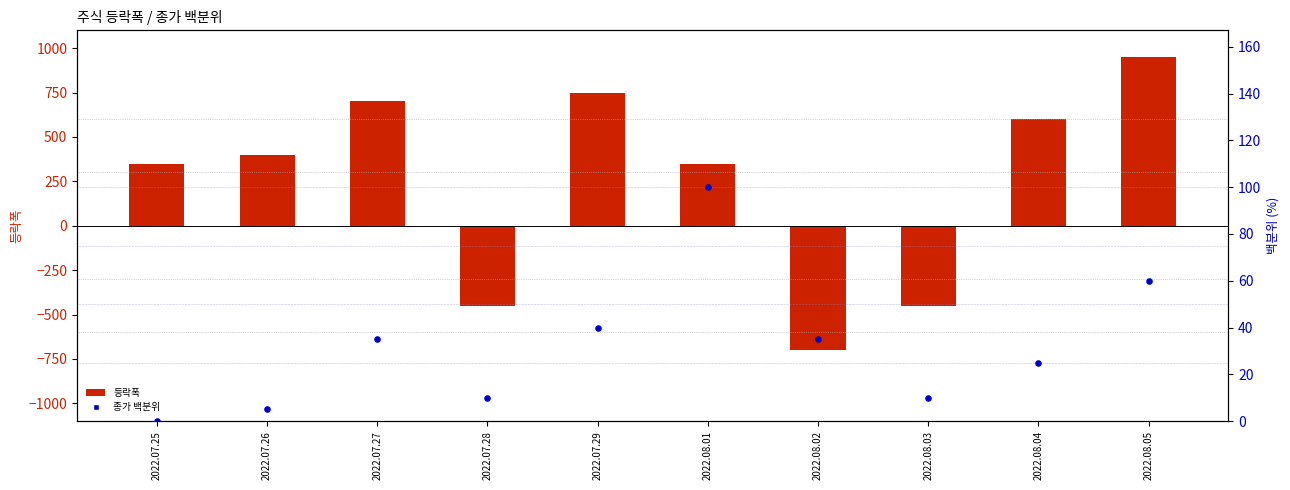

Which series has the largest total across all categories?

등락폭